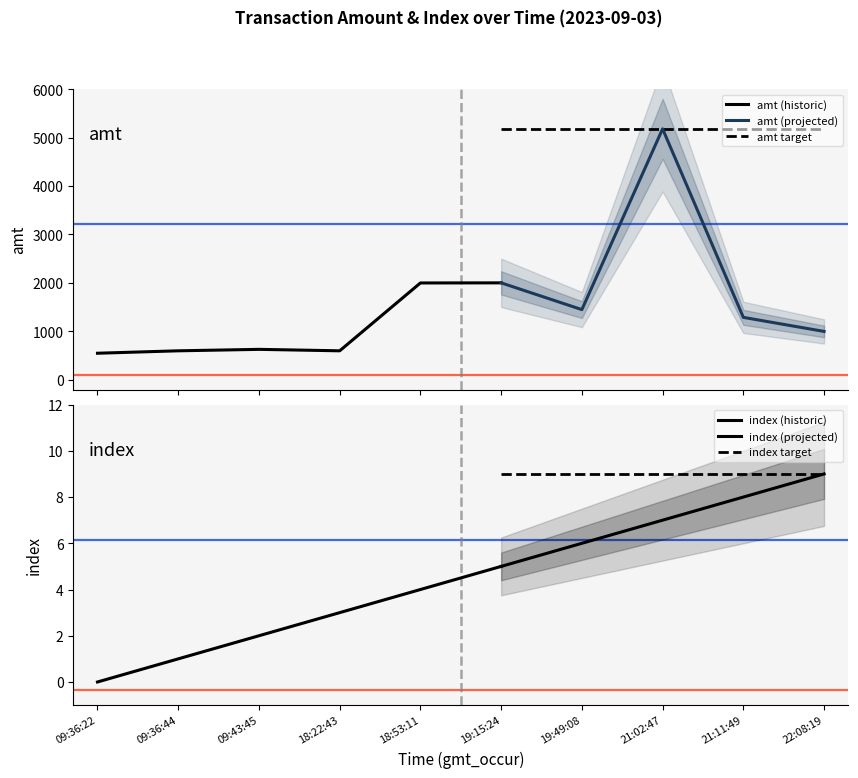

Reading left to right, list all the values displayed in this chart.

amt: 09:36:22=550	09:36:44=600	09:43:45=630	18:22:43=600	18:53:11=2000	19:15:24=2002	19:49:08=1450	21:02:47=5180	21:11:49=1290	22:08:19=1000
index: 09:36:22=0	09:36:44=1	09:43:45=2	18:22:43=3	18:53:11=4	19:15:24=5	19:49:08=6	21:02:47=7	21:11:49=8	22:08:19=9